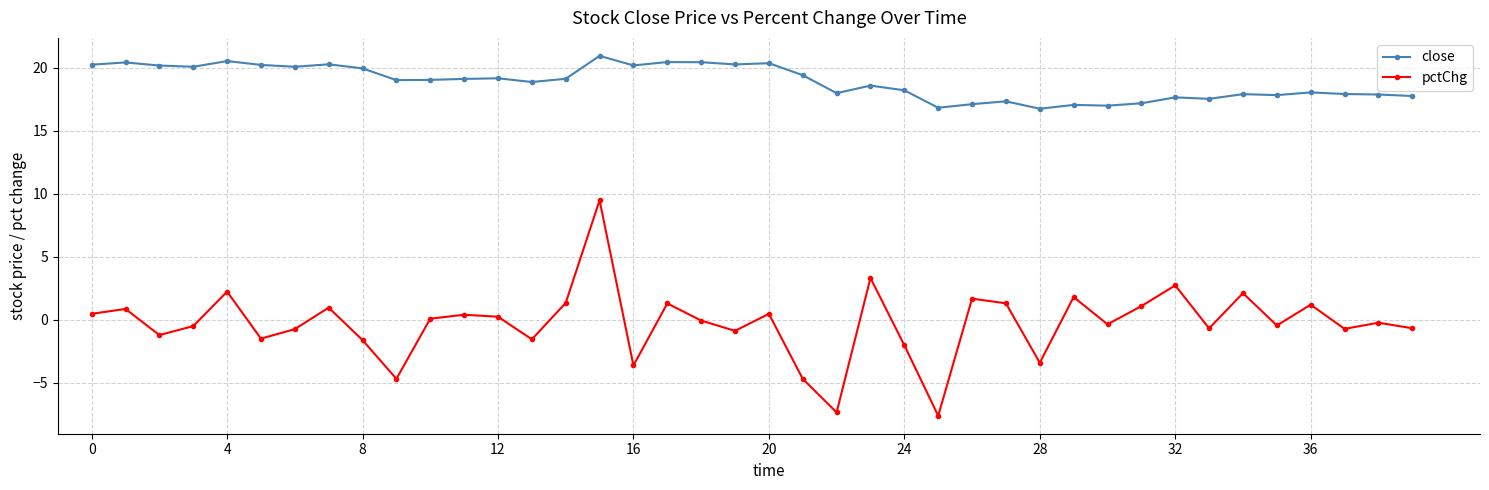

Which series has the widest spread of values?

pctChg